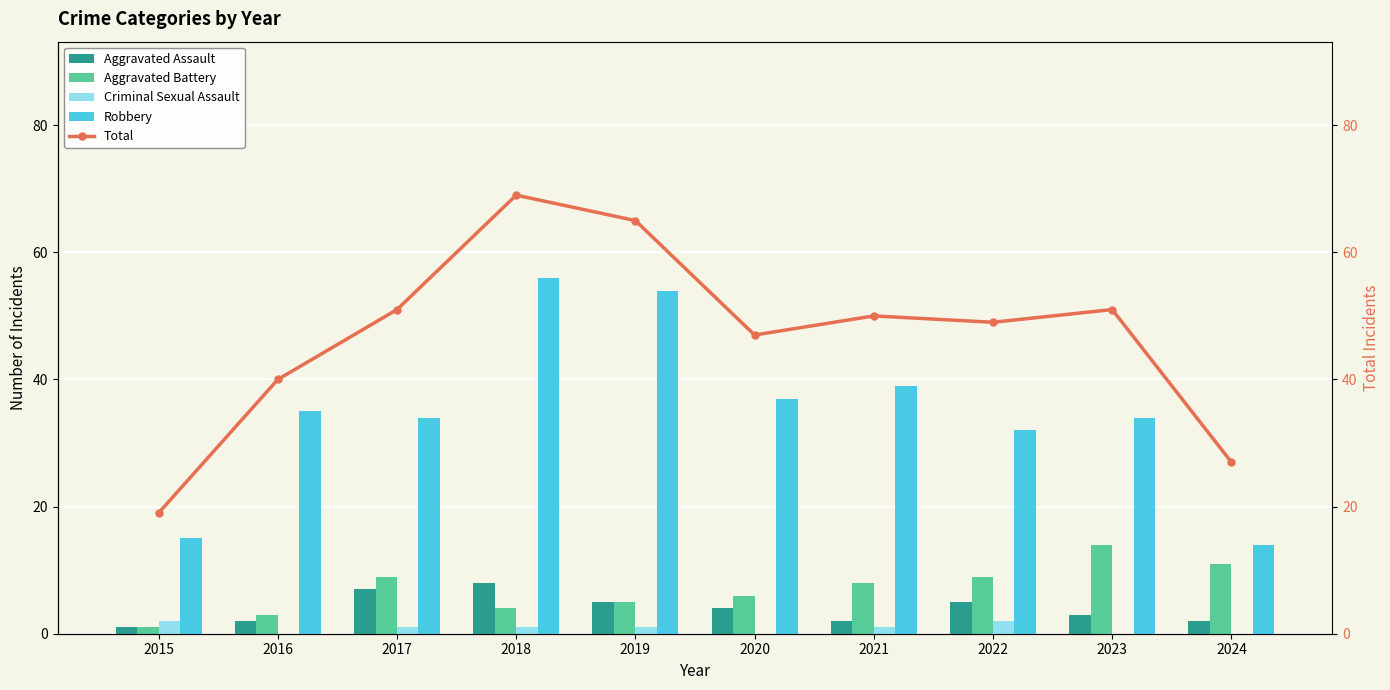

List the labels in order of Criminal Sexual Assault value, largest first.

2015, 2022, 2017, 2018, 2019, 2021, 2016, 2020, 2023, 2024